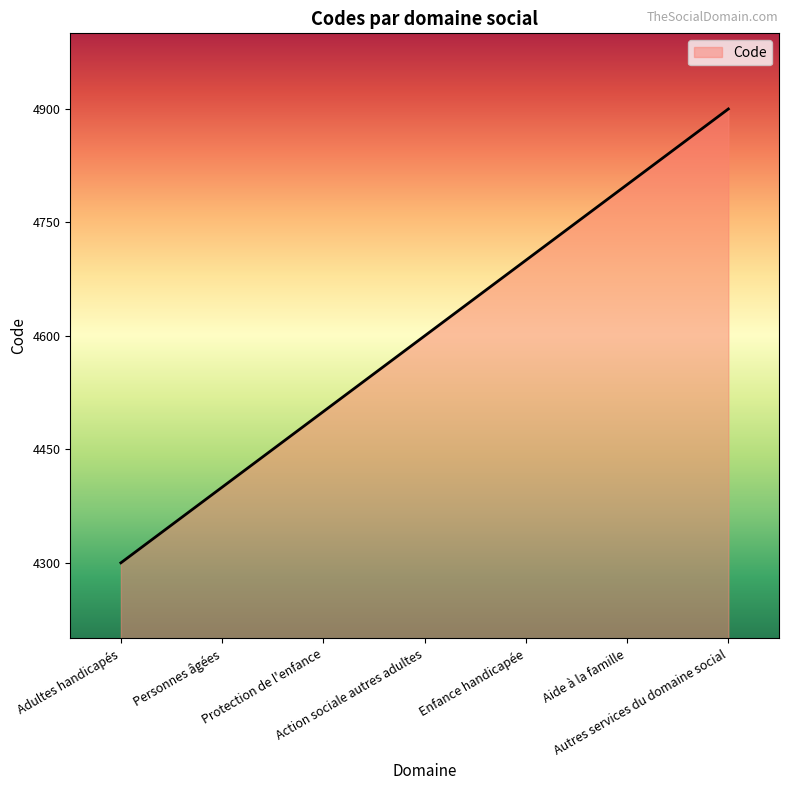

What is the sum of all values?

32200